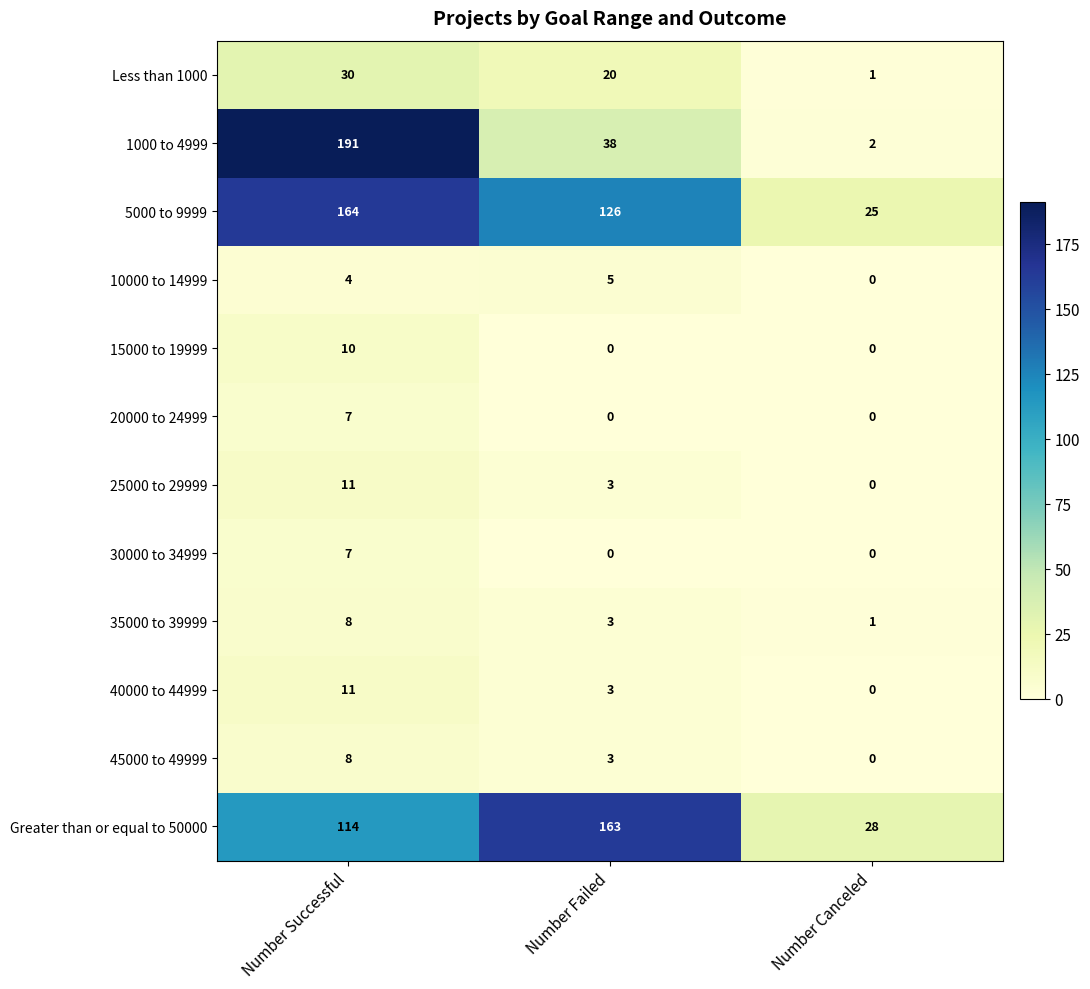

At which label does 15000 to 19999 reach its peak?

Number Successful